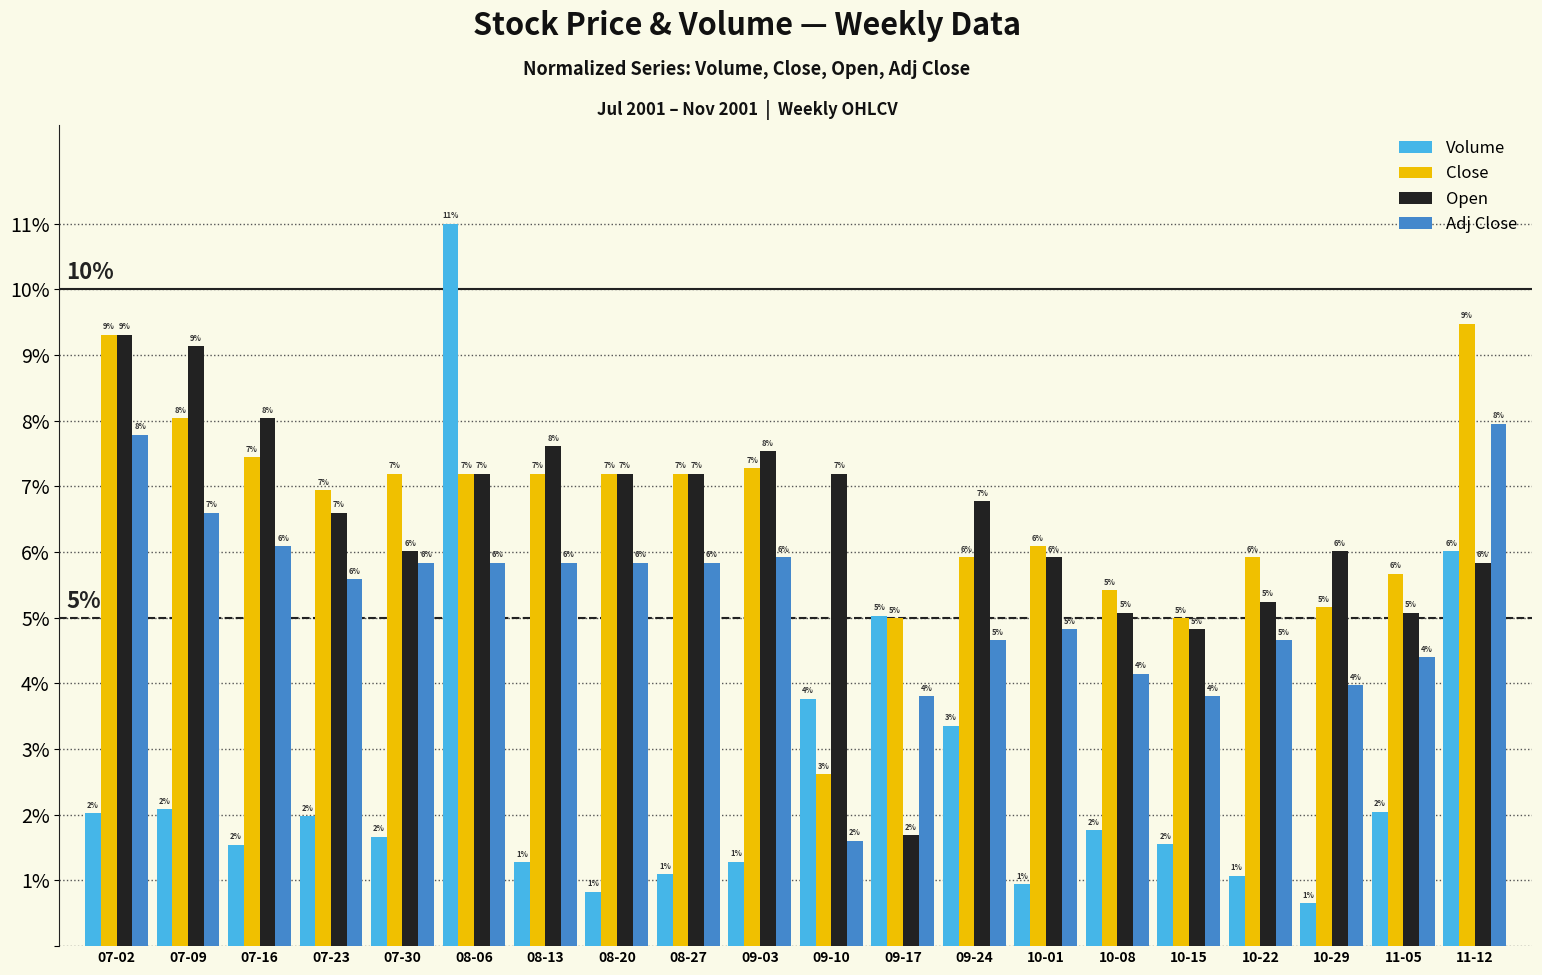

How many bars are there in each group?

4